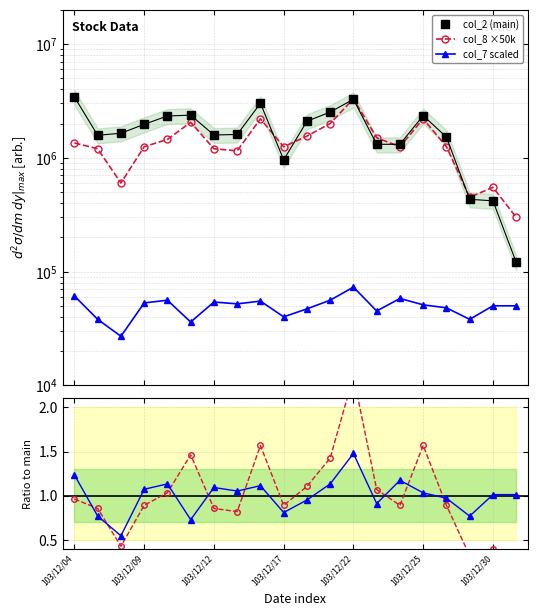

After their last crossing, which series has the higher values: col_7 ratio or col_8 ratio?

col_7 ratio